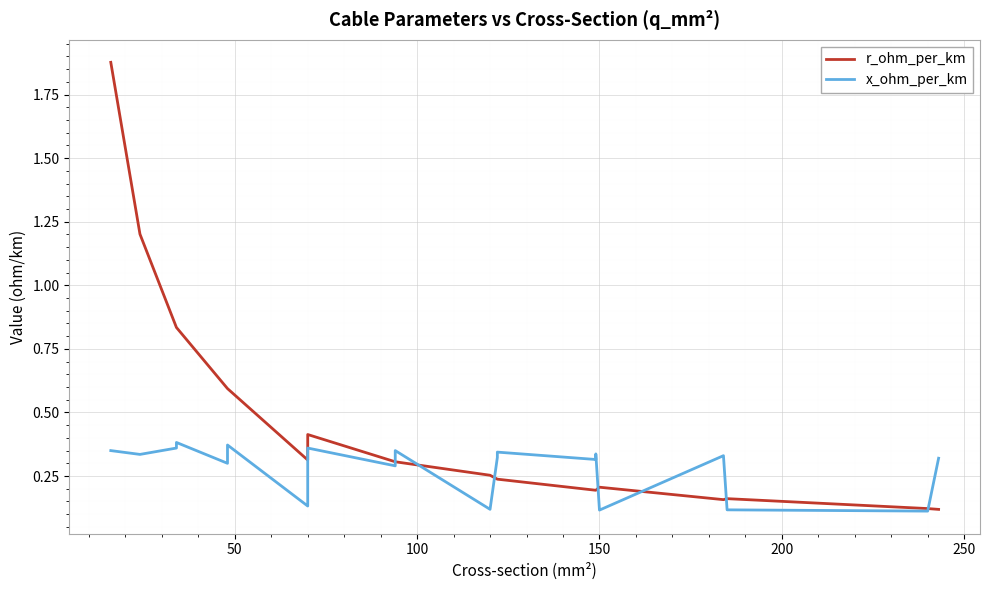

What are all the series names shown in the legend?

r_ohm_per_km, x_ohm_per_km